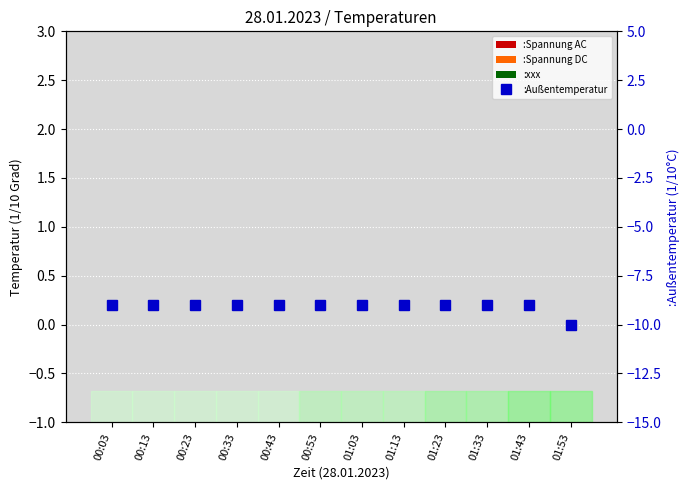

Is the value of :Spannung DC at 01:43 greater than the value of :Außentemperatur at 01:23?

Yes